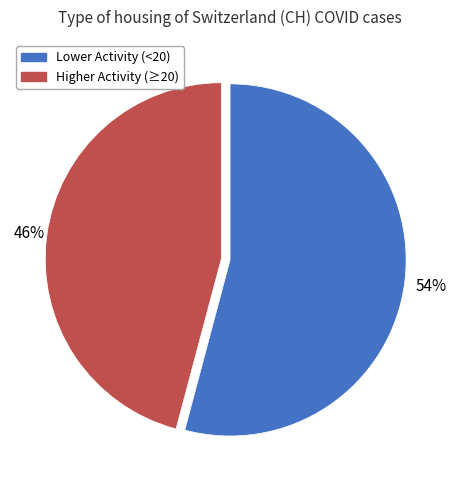

Is there a majority slice in this chart?

Yes